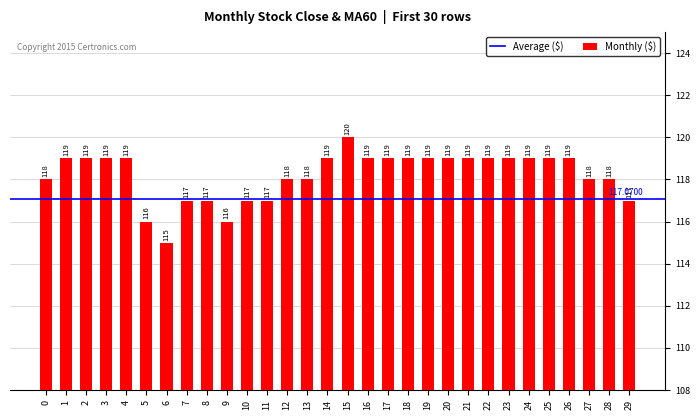

The chart shows a value of 165 at 12. True or false?

False